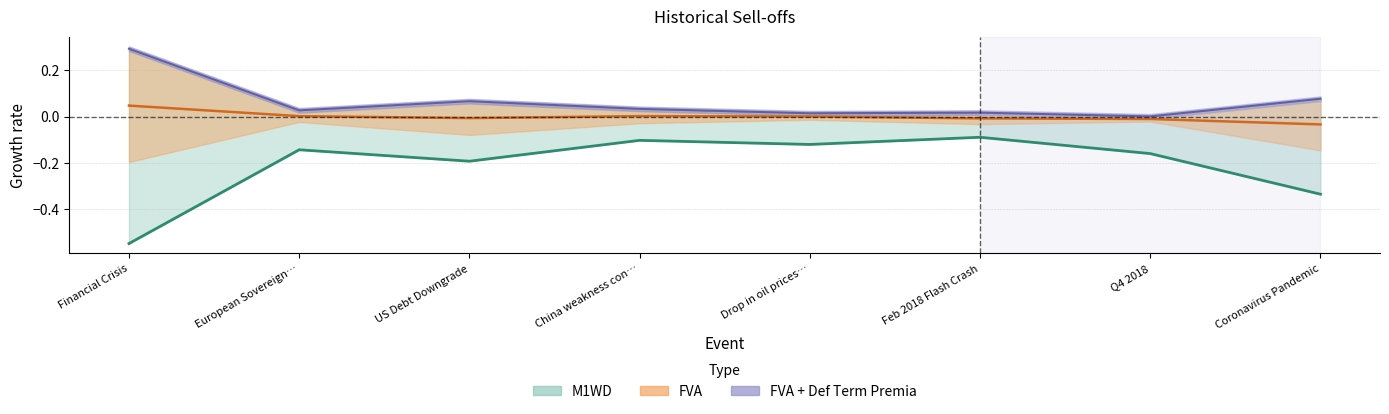

Which series changed the most between China weakness con… and Q4 2018?

M1WD line